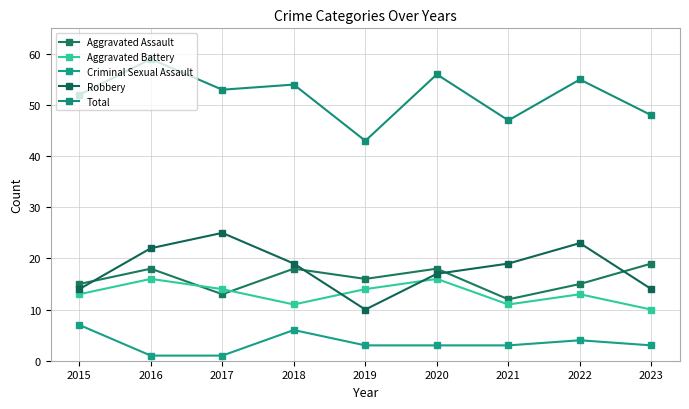

What is the value of the Robbery point at the 5th from the left?

10